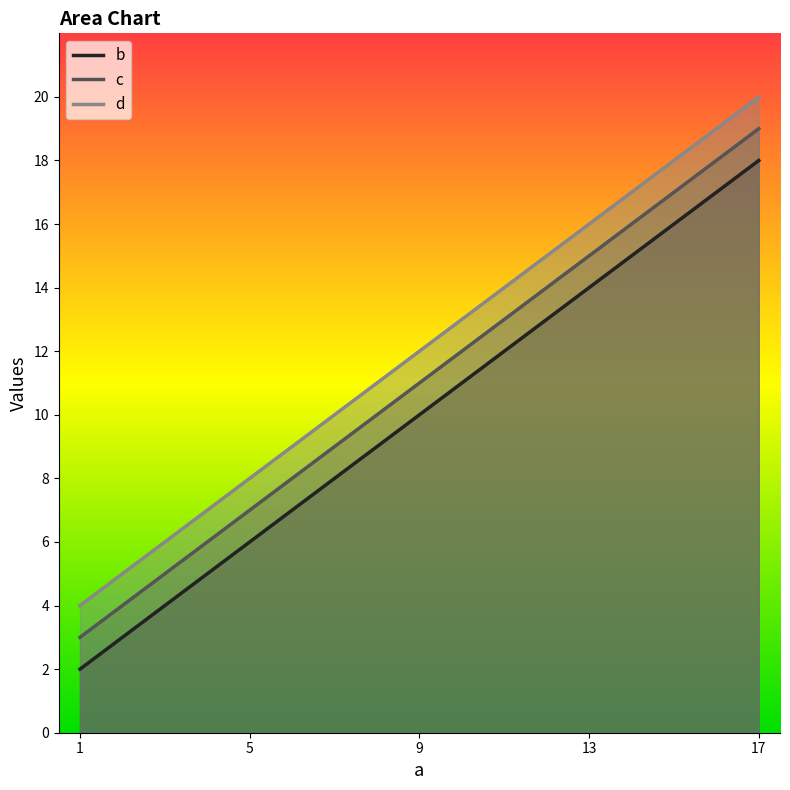

True or false: d has more than 1 interior local peaks.

False